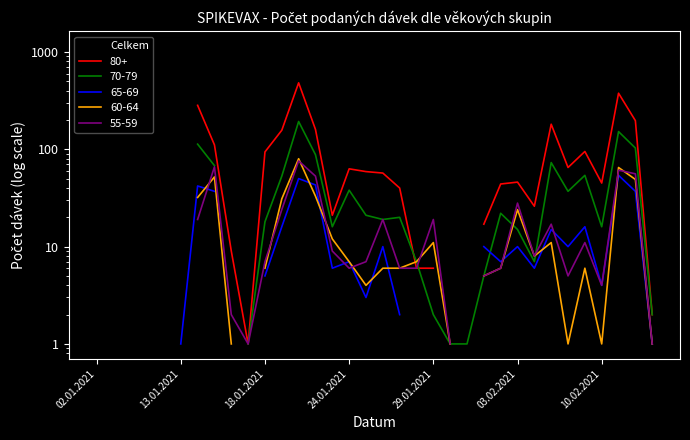

What is the average value?

209